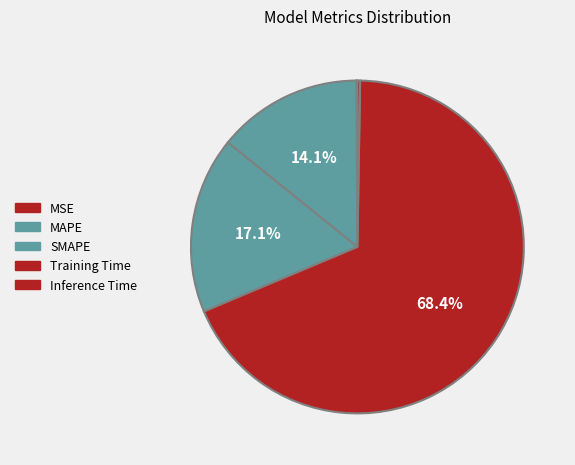

To the nearest percent, what percentage of the pie is Training Time?

68%